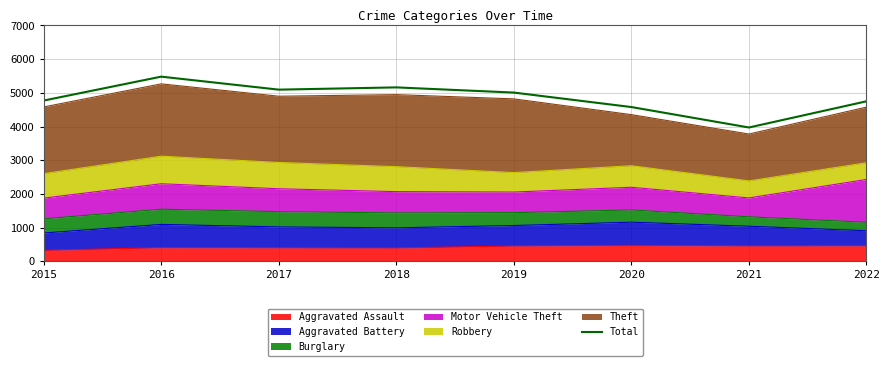

At which category does the chart reach its peak across all series?

2016